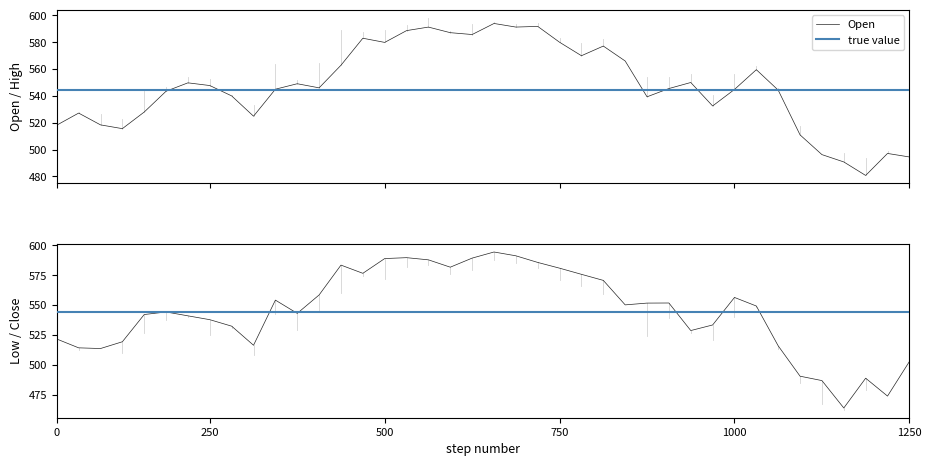

What is the lowest value of the Open series?

480.7